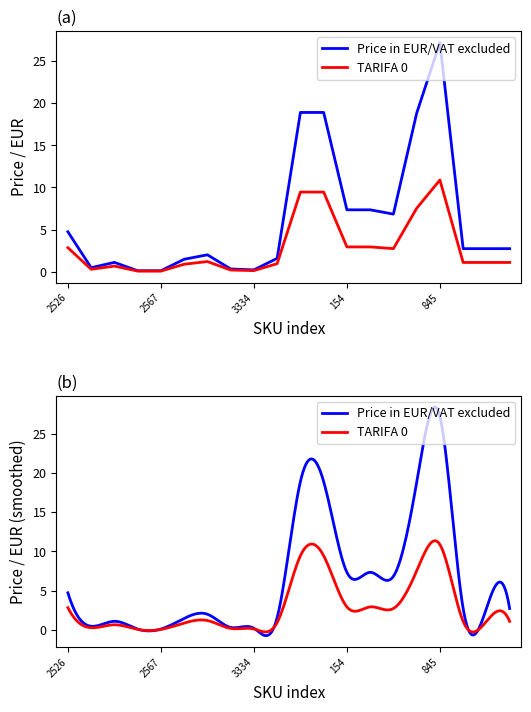

Which category has the highest value in the Price in EUR/VAT excluded series?

845